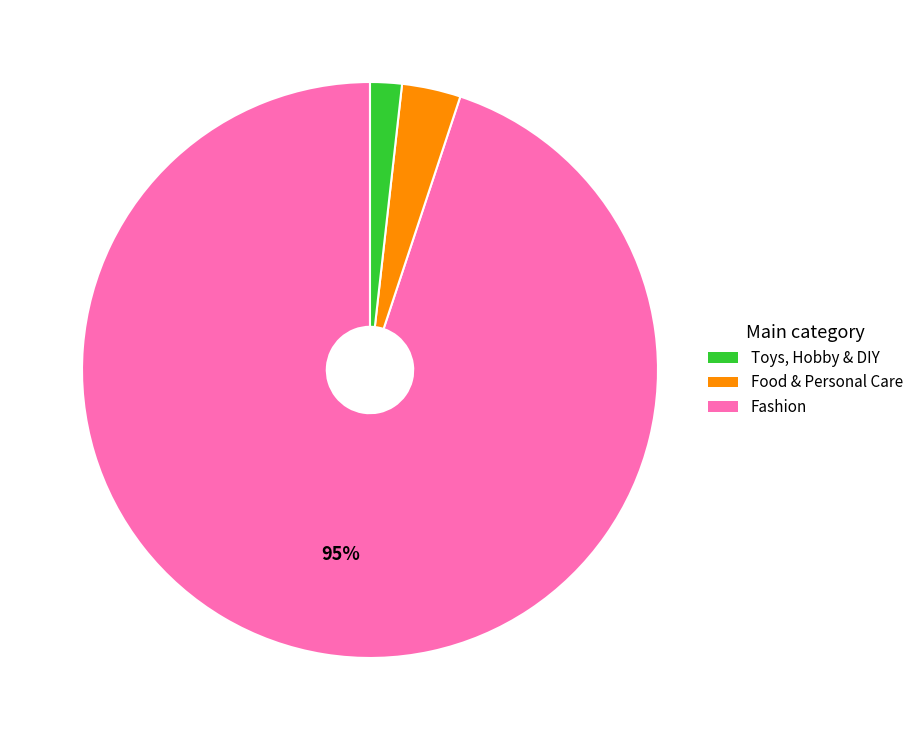

To the nearest percent, what is the difference between the largest and smallest slice percentages?

93%